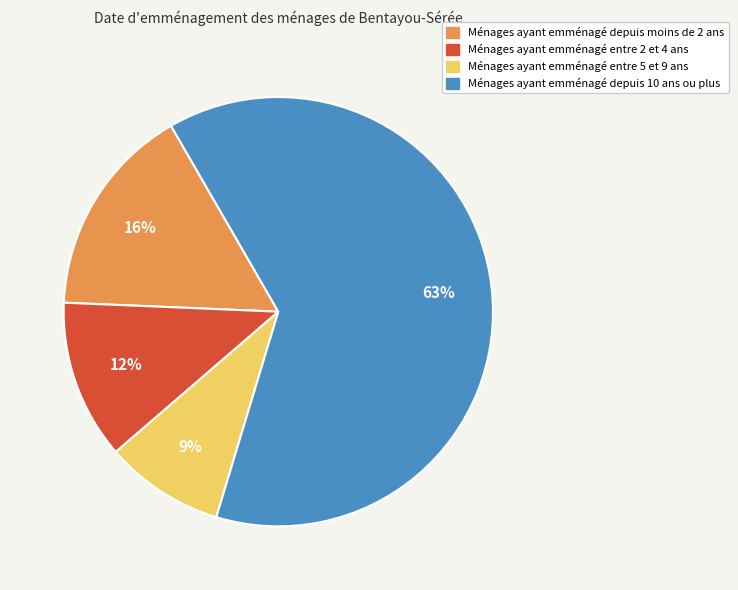

To the nearest percent, what is the average slice percentage?

25%